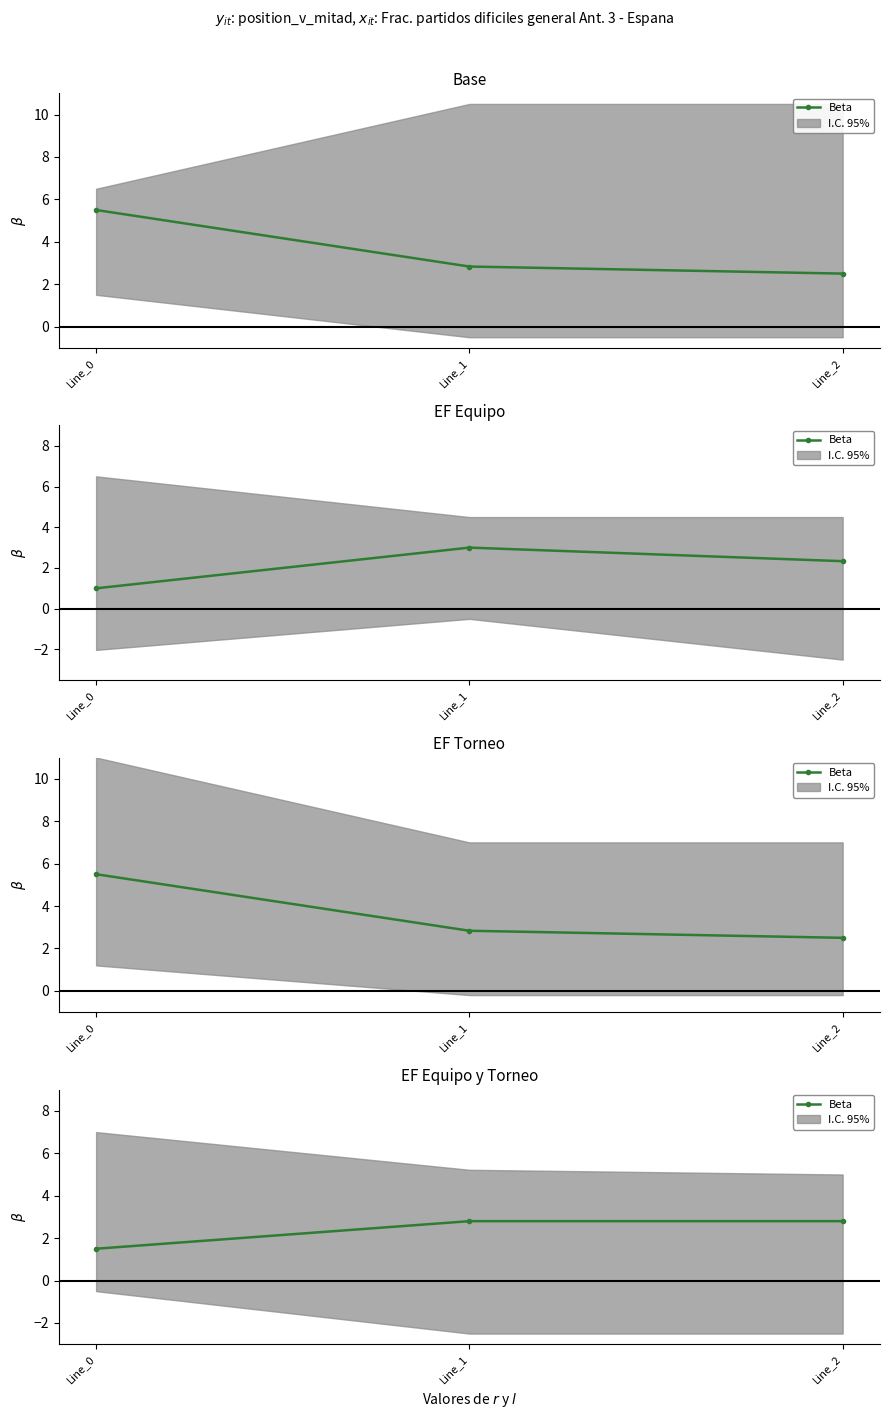

Rank the categories by value from highest to lowest.

Line_1, Line_2, Line_0